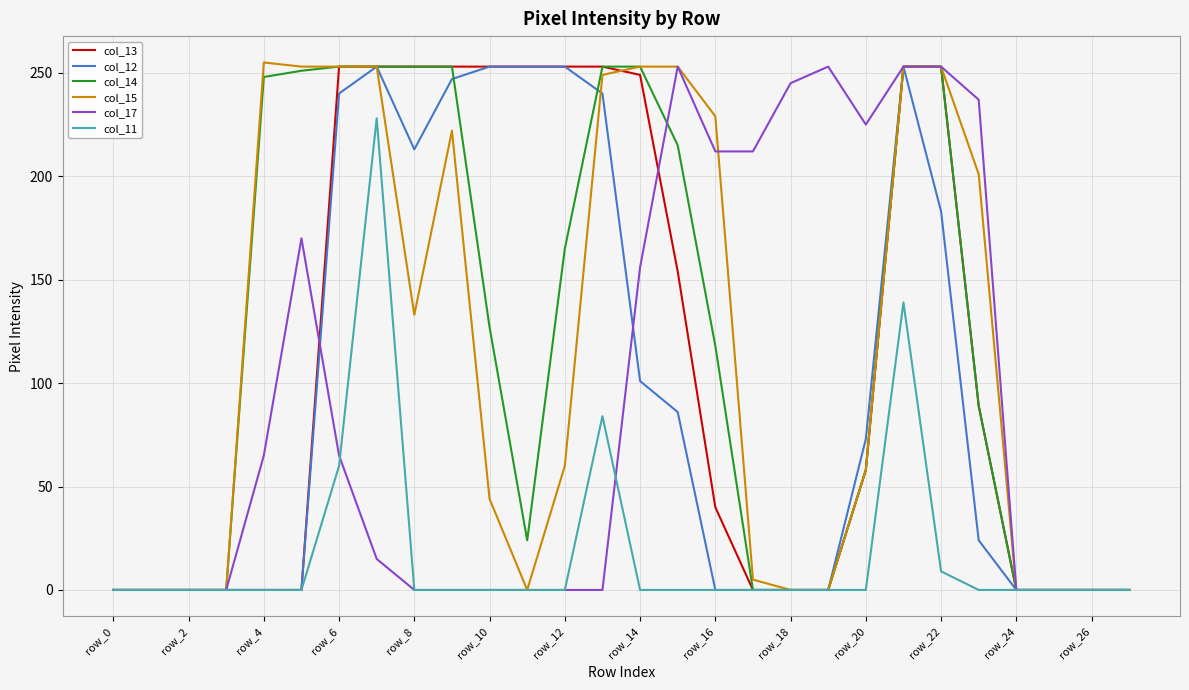

At which label does col_11 reach its minimum?

row_0